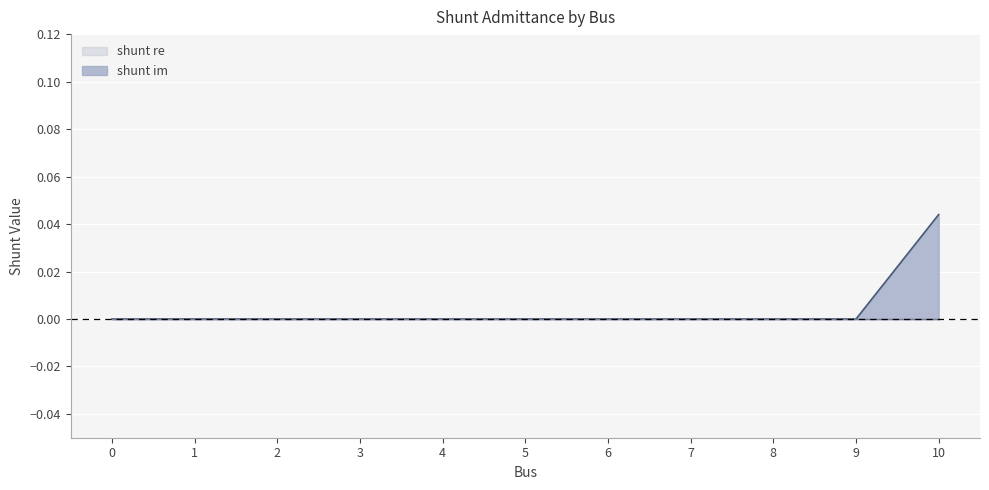

Which series has the widest spread of values?

shunt im